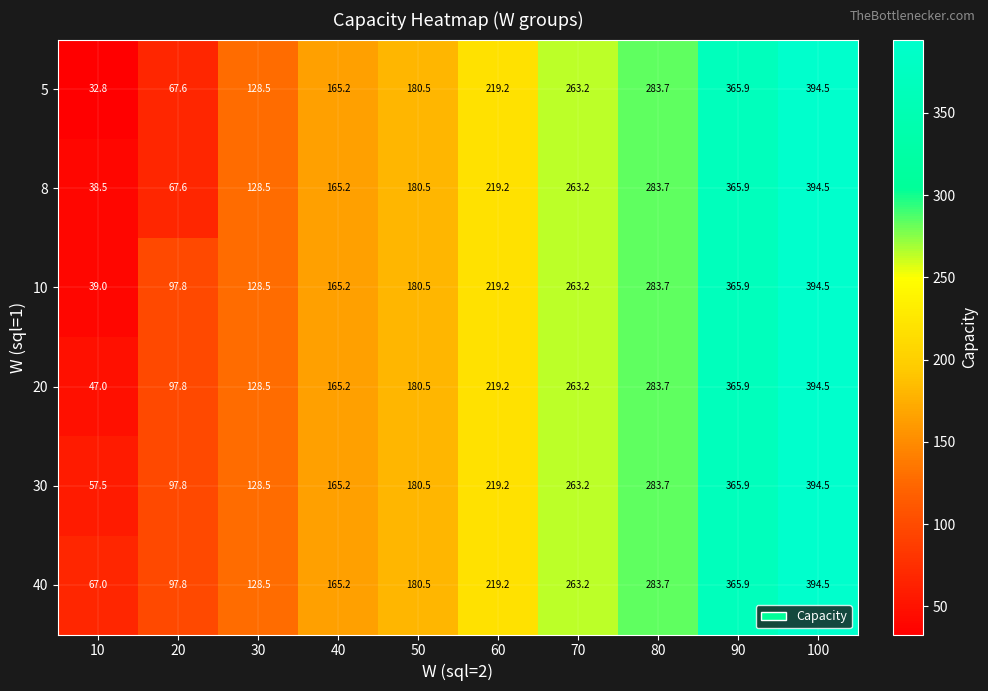

At which label does 40 first exceed 219?

60